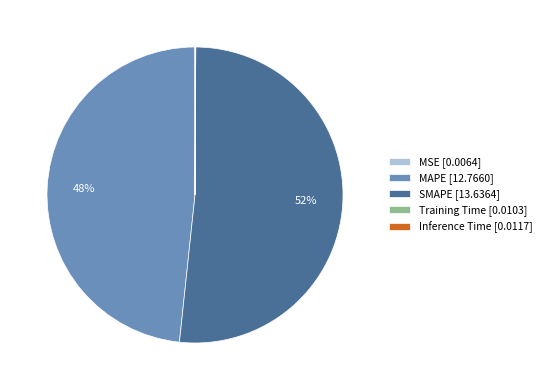

Does any single category account for the majority?

Yes